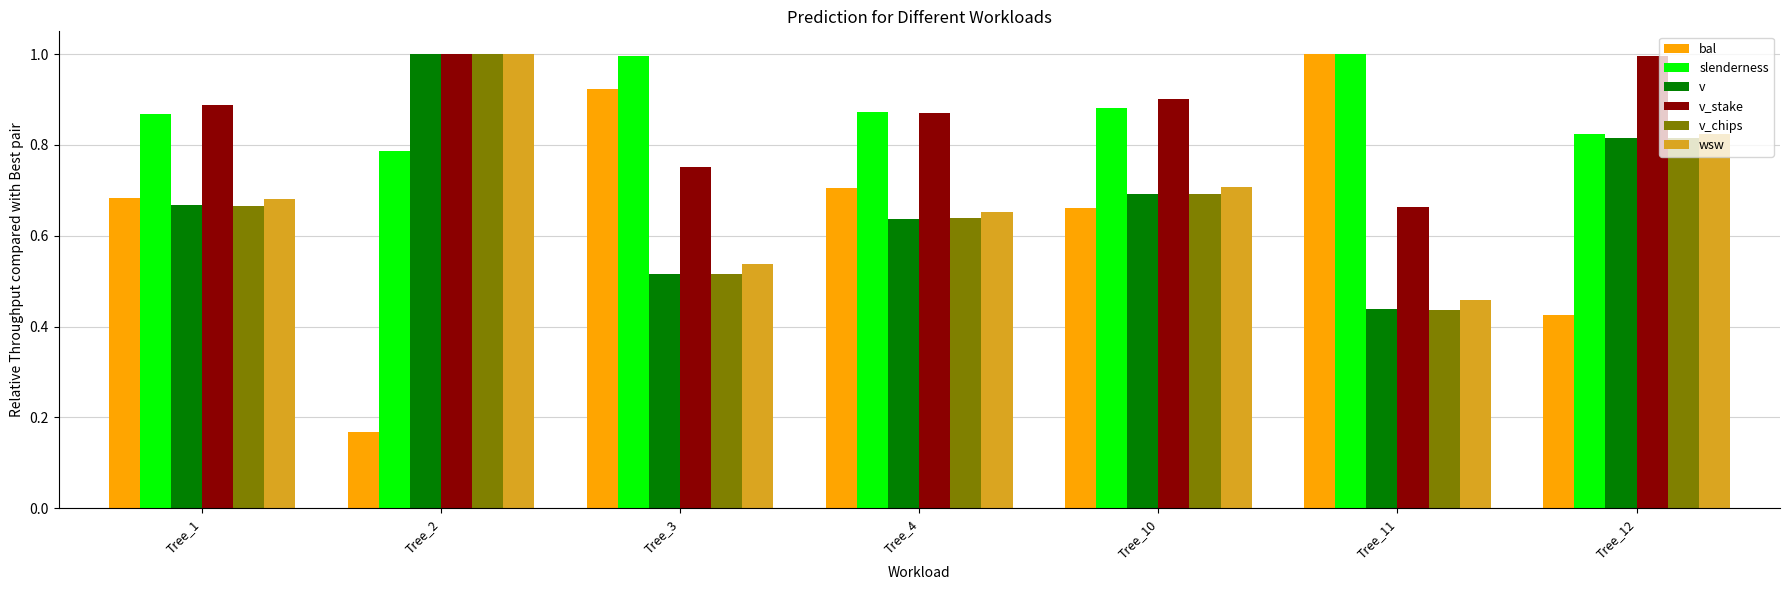

List the labels in order of v value, smallest first.

Tree_11, Tree_3, Tree_4, Tree_1, Tree_10, Tree_12, Tree_2